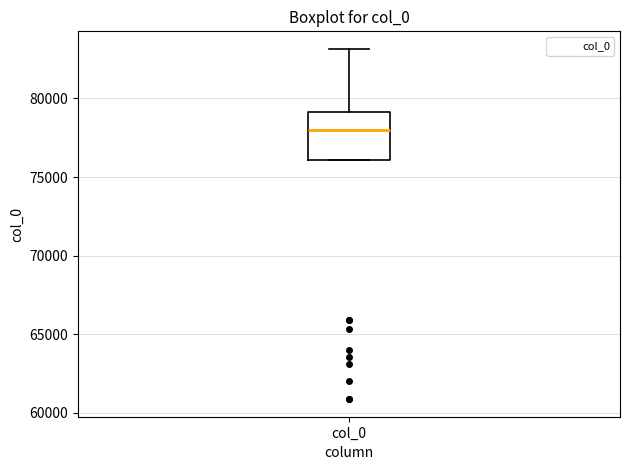

Read this box plot against the y-axis: the position of the median line, the range covered by the box, and the ends of both whiskers. The values are not printed on the chart, so give them approximately, as read against the axis.

median 78000, box 76000 to 79000, whiskers 76000 to 83000